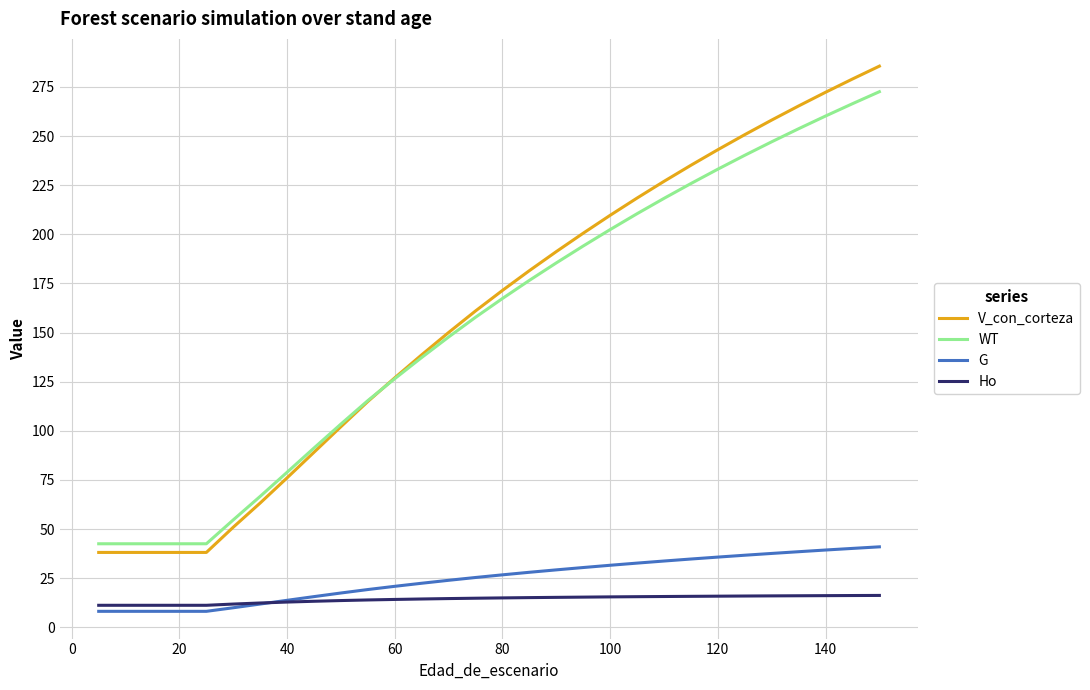

True or false: V_con_corteza and Ho intersect in this chart.

False